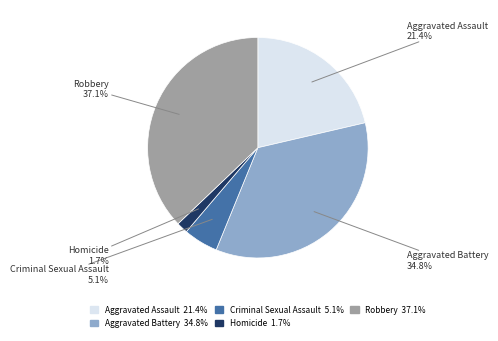

Which has a higher value, Criminal Sexual Assault or Homicide?

Criminal Sexual Assault